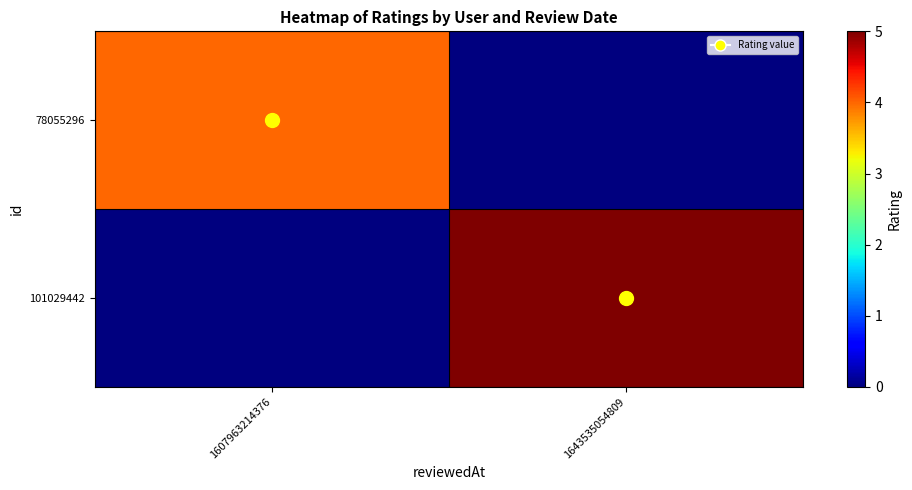

At which category is the sum across all series the highest?

1643535054809